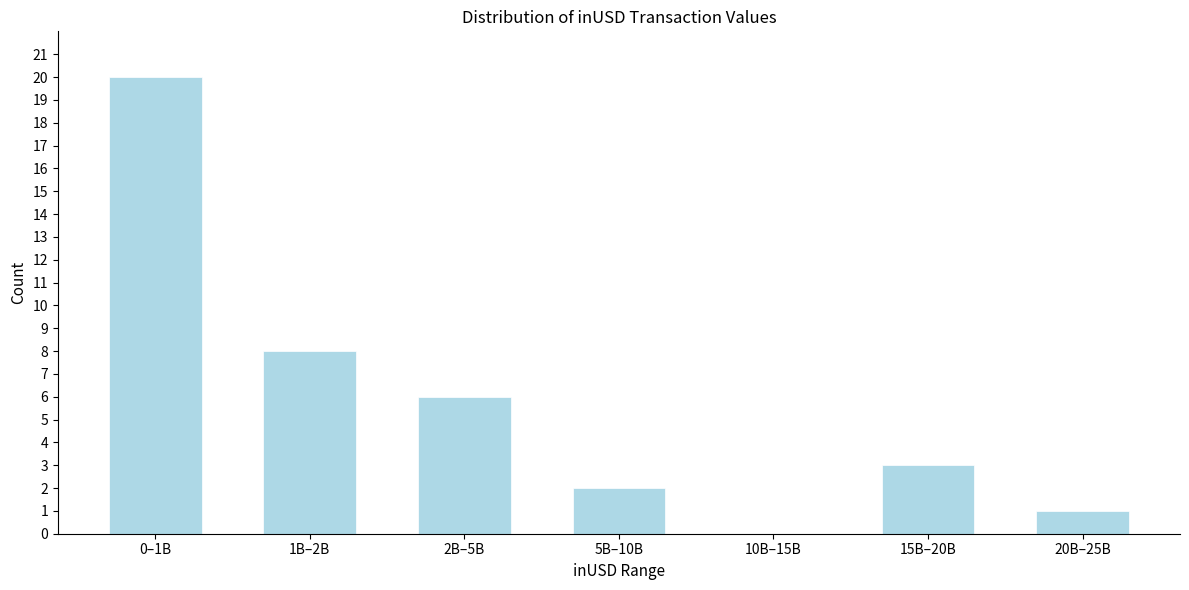

Reading left to right, list all the values displayed in this chart.

0–1B=20	1B–2B=8	2B–5B=6	5B–10B=2	10B–15B=0	15B–20B=3	20B–25B=1